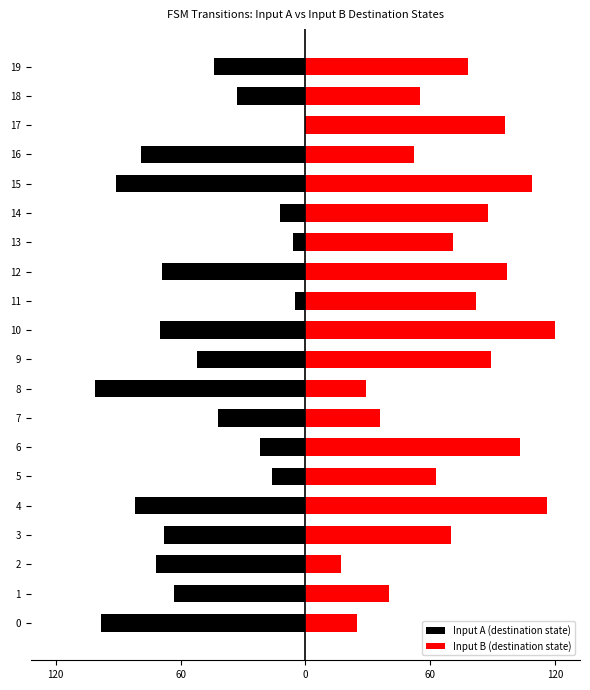

Are the bars grouped side by side (vs. stacked)?

Yes